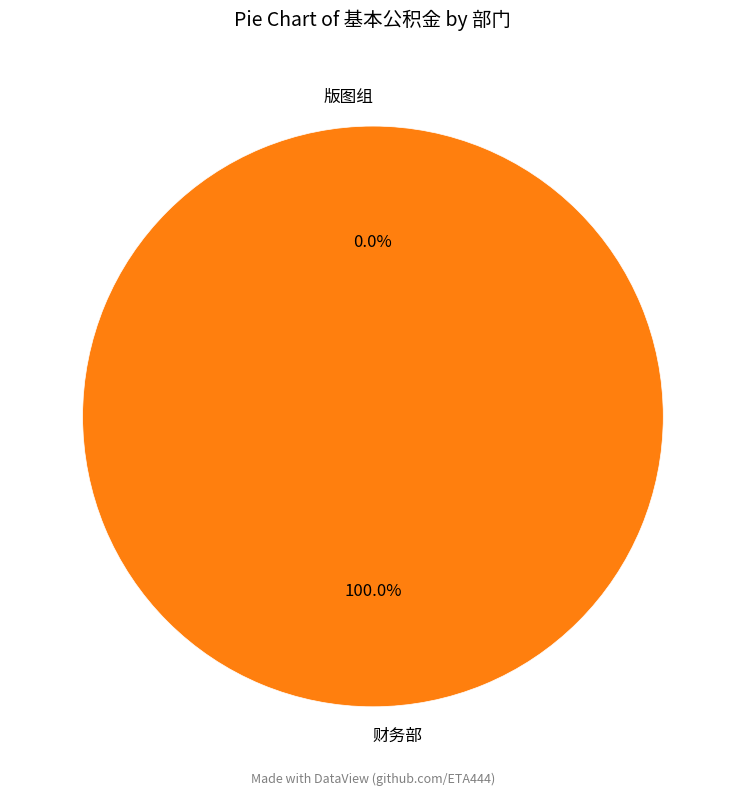

To the nearest percent, what is the average slice percentage?

50%